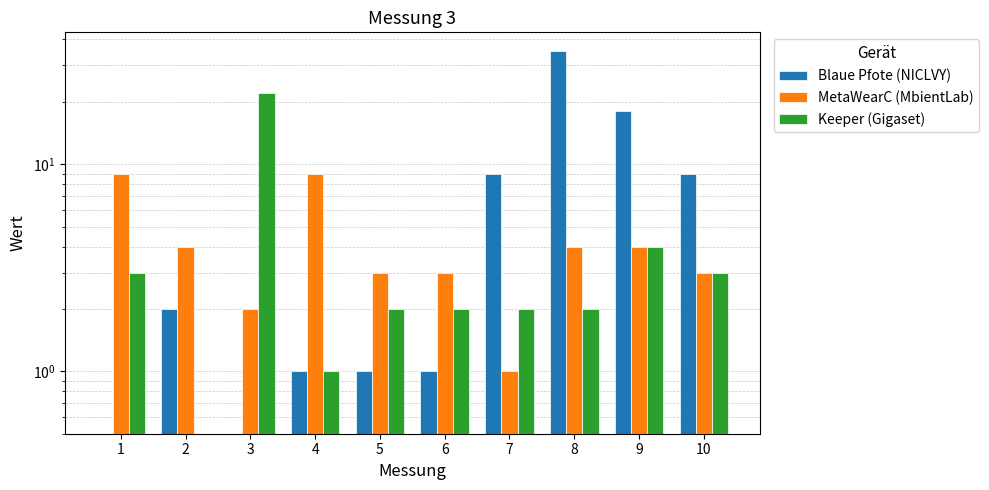

What is the total value across all series at 2?

6.5